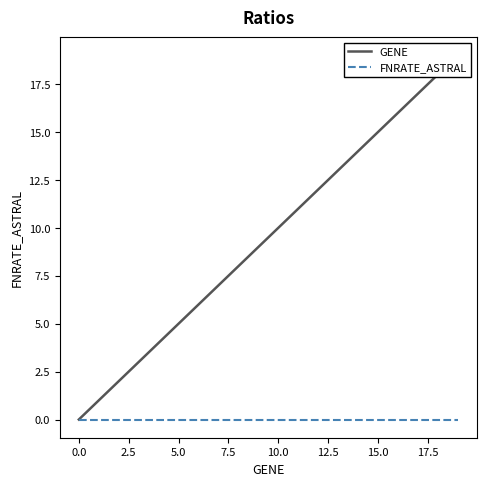

What is the value of the GENE point at the 7th from the left?

6